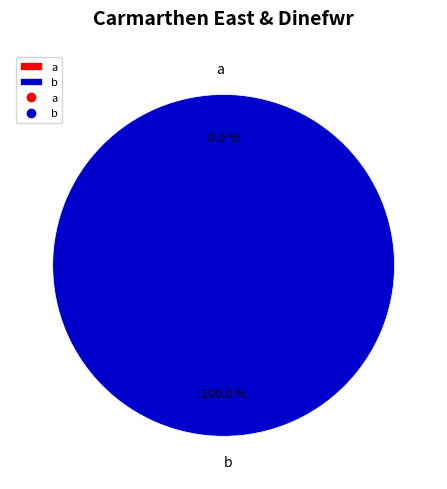

Does any single category account for the majority?

Yes